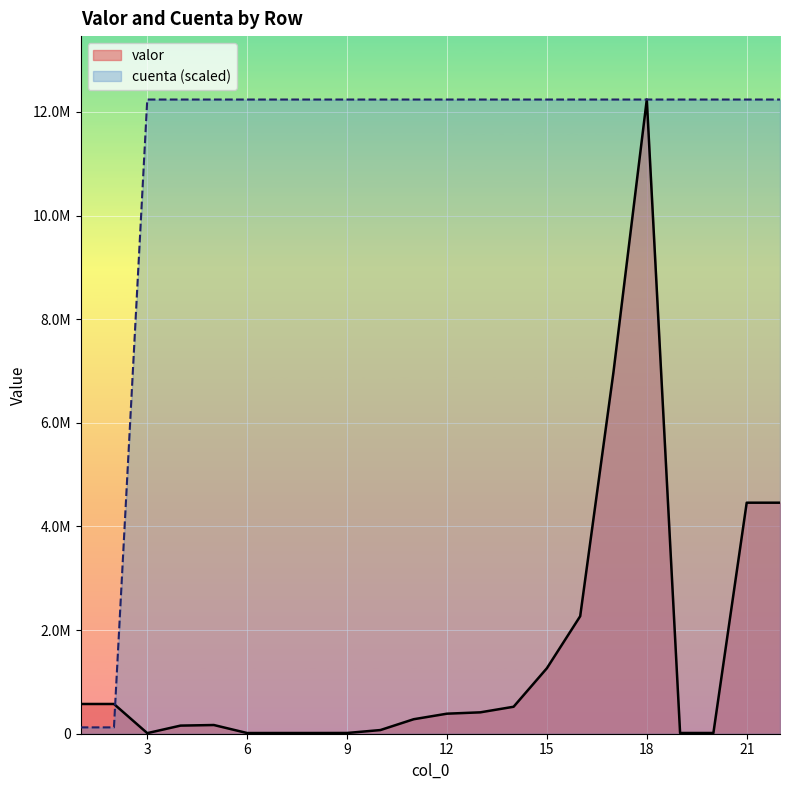

Is the value of cuenta at 10 greater than the value of valor at 12?

Yes